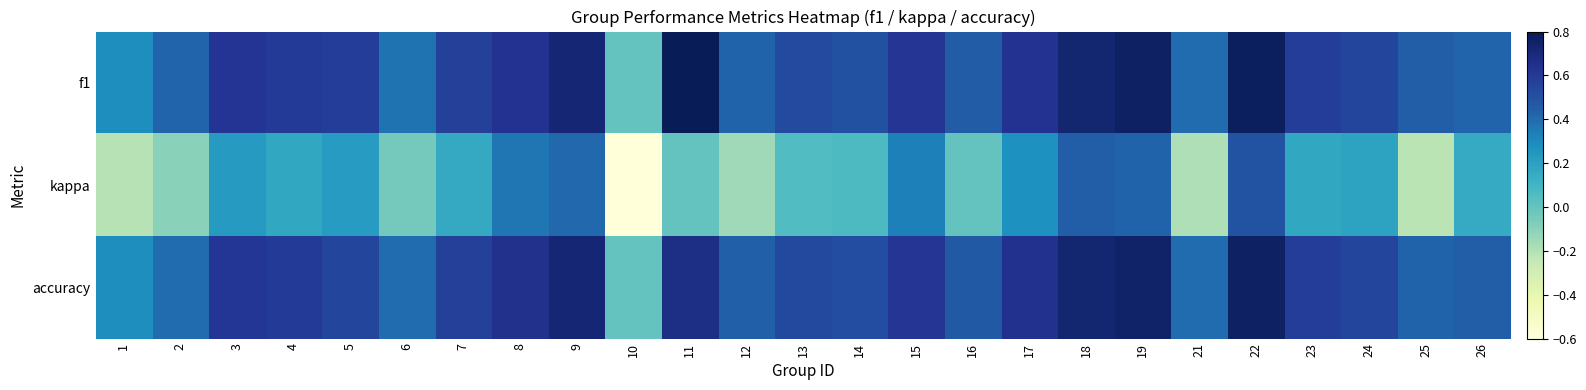

Which series changed the most between 9 and 16?

kappa